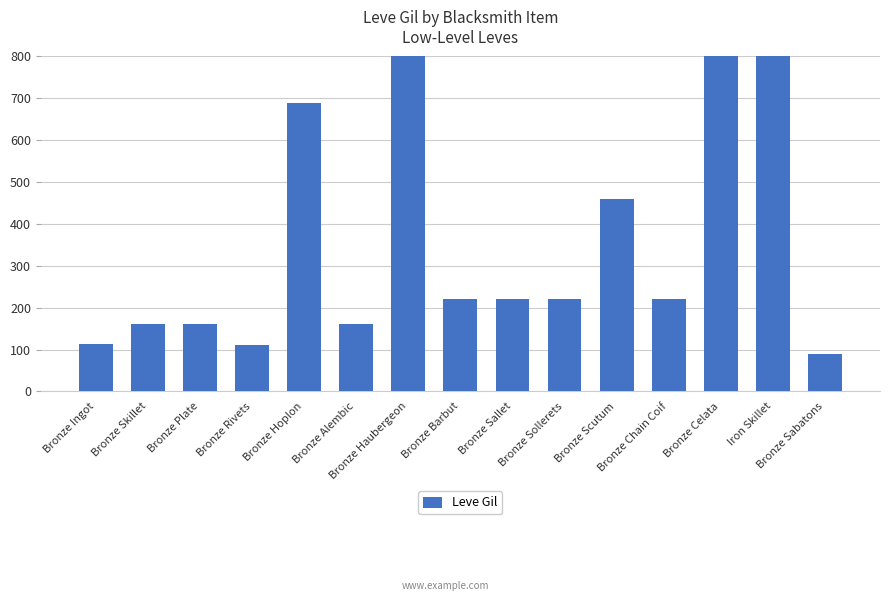

Reading left to right, what are all the values shown in this chart?

113	160	160	112	690	160	840	220	220	220	460	220	990	880	90